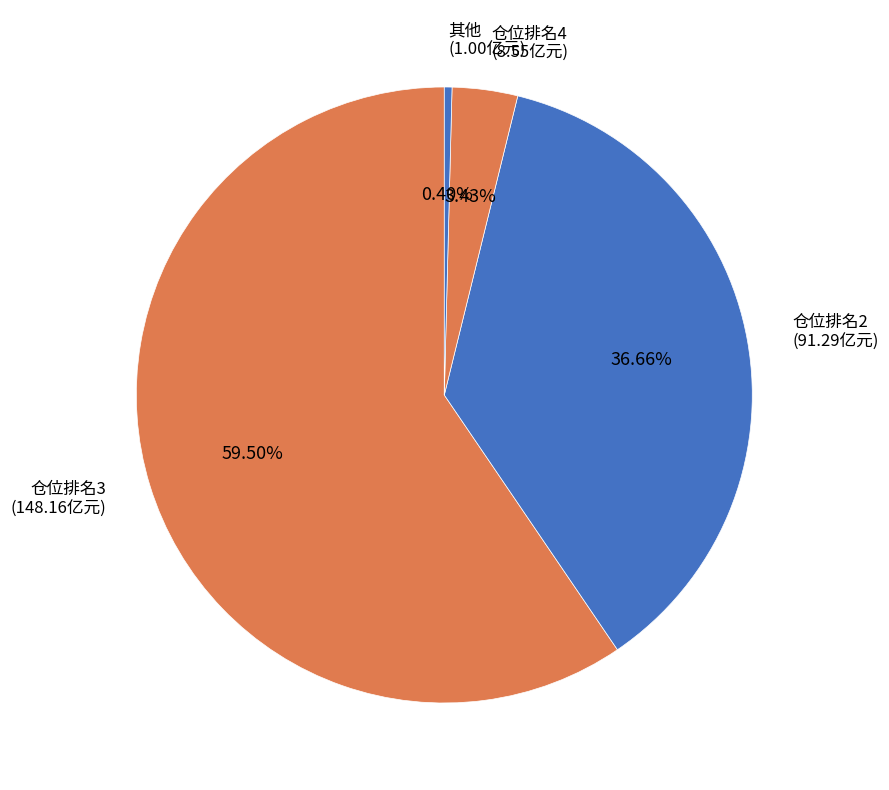

How many slices are in this pie chart?

4